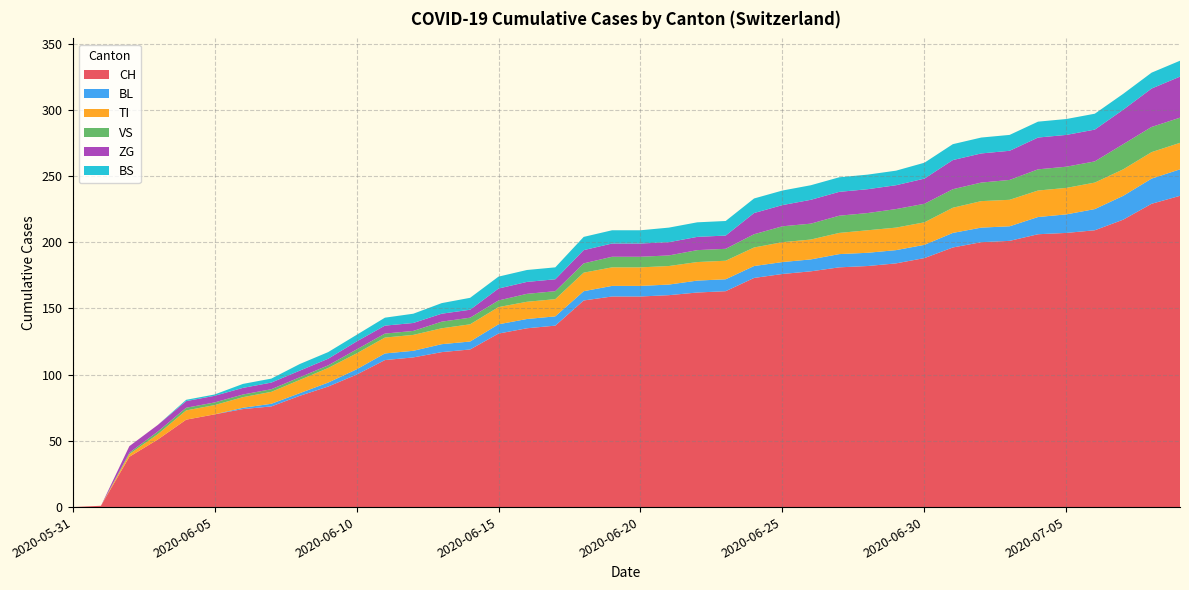

Reading right to left, transcribe all the data shown in this chart.

CH: 2020-07-09=235	2020-07-08=229	2020-07-07=217	2020-07-06=209	2020-07-05=207	2020-07-04=206	2020-07-03=201	2020-07-02=200	2020-07-01=196	2020-06-30=188	2020-06-29=184	2020-06-28=182	2020-06-27=181	2020-06-26=178	2020-06-25=176	2020-06-24=173	2020-06-23=163	2020-06-22=162	2020-06-21=160	2020-06-20=159	2020-06-19=159	2020-06-18=156	2020-06-17=137	2020-06-16=135	2020-06-15=131	2020-06-14=119	2020-06-13=117	2020-06-12=113	2020-06-11=111	2020-06-10=100	2020-06-09=91	2020-06-08=84	2020-06-07=76	2020-06-06=74	2020-06-05=70	2020-06-04=66	2020-06-03=51	2020-06-02=38	2020-06-01=1	2020-05-31=0
BL: 2020-07-09=20	2020-07-08=19	2020-07-07=18	2020-07-06=16	2020-07-05=14	2020-07-04=13	2020-07-03=11	2020-07-02=11	2020-07-01=11	2020-06-30=10	2020-06-29=10	2020-06-28=10	2020-06-27=10	2020-06-26=9	2020-06-25=9	2020-06-24=9	2020-06-23=9	2020-06-22=9	2020-06-21=8	2020-06-20=8	2020-06-19=8	2020-06-18=7	2020-06-17=7	2020-06-16=7	2020-06-15=7	2020-06-14=6	2020-06-13=6	2020-06-12=5	2020-06-11=5	2020-06-10=4	2020-06-09=3	2020-06-08=2	2020-06-07=2	2020-06-06=1	2020-06-05=0	2020-06-04=0	2020-06-03=0	2020-06-02=0	2020-06-01=0	2020-05-31=0
TI: 2020-07-09=20	2020-07-08=20	2020-07-07=20	2020-07-06=20	2020-07-05=20	2020-07-04=20	2020-07-03=20	2020-07-02=20	2020-07-01=19	2020-06-30=17	2020-06-29=17	2020-06-28=17	2020-06-27=16	2020-06-26=15	2020-06-25=15	2020-06-24=14	2020-06-23=14	2020-06-22=14	2020-06-21=14	2020-06-20=14	2020-06-19=14	2020-06-18=14	2020-06-17=13	2020-06-16=13	2020-06-15=13	2020-06-14=13	2020-06-13=12	2020-06-12=12	2020-06-11=12	2020-06-10=12	2020-06-09=11	2020-06-08=10	2020-06-07=9	2020-06-06=8	2020-06-05=7	2020-06-04=7	2020-06-03=4	2020-06-02=2	2020-06-01=0	2020-05-31=0
VS: 2020-07-09=19	2020-07-08=19	2020-07-07=19	2020-07-06=16	2020-07-05=16	2020-07-04=16	2020-07-03=15	2020-07-02=14	2020-07-01=14	2020-06-30=14	2020-06-29=14	2020-06-28=13	2020-06-27=13	2020-06-26=12	2020-06-25=12	2020-06-24=10	2020-06-23=9	2020-06-22=9	2020-06-21=8	2020-06-20=8	2020-06-19=8	2020-06-18=7	2020-06-17=6	2020-06-16=6	2020-06-15=5	2020-06-14=5	2020-06-13=5	2020-06-12=3	2020-06-11=3	2020-06-10=3	2020-06-09=2	2020-06-08=2	2020-06-07=2	2020-06-06=2	2020-06-05=2	2020-06-04=2	2020-06-03=2	2020-06-02=1	2020-06-01=0	2020-05-31=0
ZG: 2020-07-09=31	2020-07-08=29	2020-07-07=26	2020-07-06=24	2020-07-05=24	2020-07-04=24	2020-07-03=22	2020-07-02=22	2020-07-01=22	2020-06-30=19	2020-06-29=18	2020-06-28=18	2020-06-27=18	2020-06-26=18	2020-06-25=16	2020-06-24=16	2020-06-23=10	2020-06-22=10	2020-06-21=10	2020-06-20=10	2020-06-19=10	2020-06-18=10	2020-06-17=9	2020-06-16=9	2020-06-15=9	2020-06-14=6	2020-06-13=6	2020-06-12=6	2020-06-11=6	2020-06-10=6	2020-06-09=5	2020-06-08=5	2020-06-07=5	2020-06-06=5	2020-06-05=5	2020-06-04=5	2020-06-03=5	2020-06-02=5	2020-06-01=0	2020-05-31=0
BS: 2020-07-09=12	2020-07-08=12	2020-07-07=12	2020-07-06=12	2020-07-05=12	2020-07-04=12	2020-07-03=12	2020-07-02=12	2020-07-01=12	2020-06-30=12	2020-06-29=11	2020-06-28=11	2020-06-27=11	2020-06-26=11	2020-06-25=11	2020-06-24=11	2020-06-23=11	2020-06-22=11	2020-06-21=11	2020-06-20=10	2020-06-19=10	2020-06-18=10	2020-06-17=9	2020-06-16=9	2020-06-15=9	2020-06-14=9	2020-06-13=8	2020-06-12=7	2020-06-11=6	2020-06-10=5	2020-06-09=5	2020-06-08=5	2020-06-07=3	2020-06-06=3	2020-06-05=1	2020-06-04=1	2020-06-03=0	2020-06-02=0	2020-06-01=0	2020-05-31=0